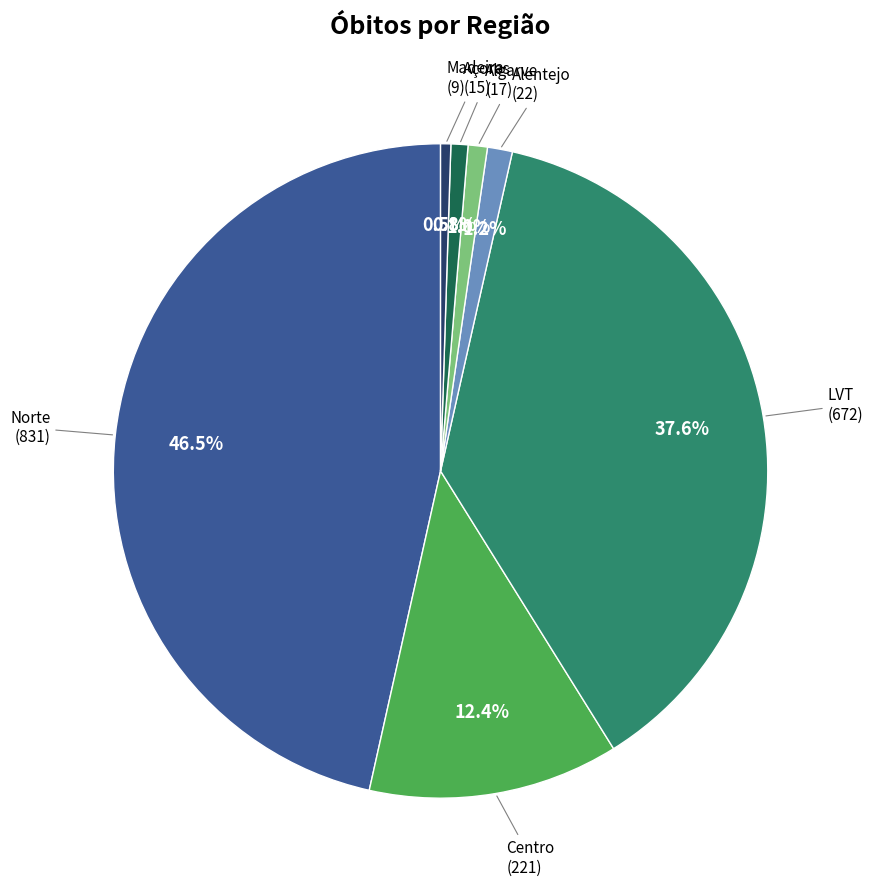

What percentage do LVT and Norte together represent?

84.1%